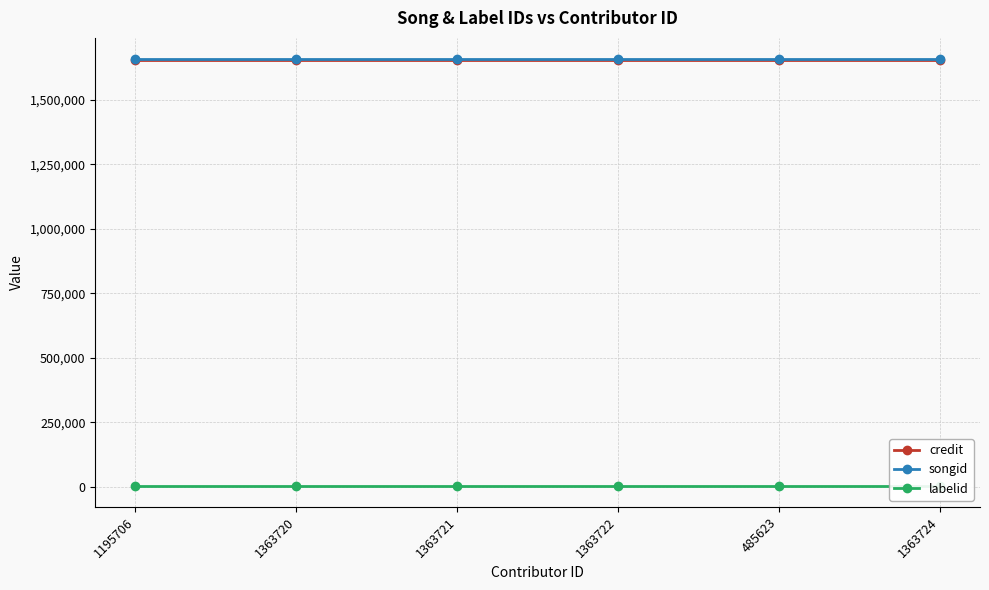

What is the maximum value for credit?

1654822